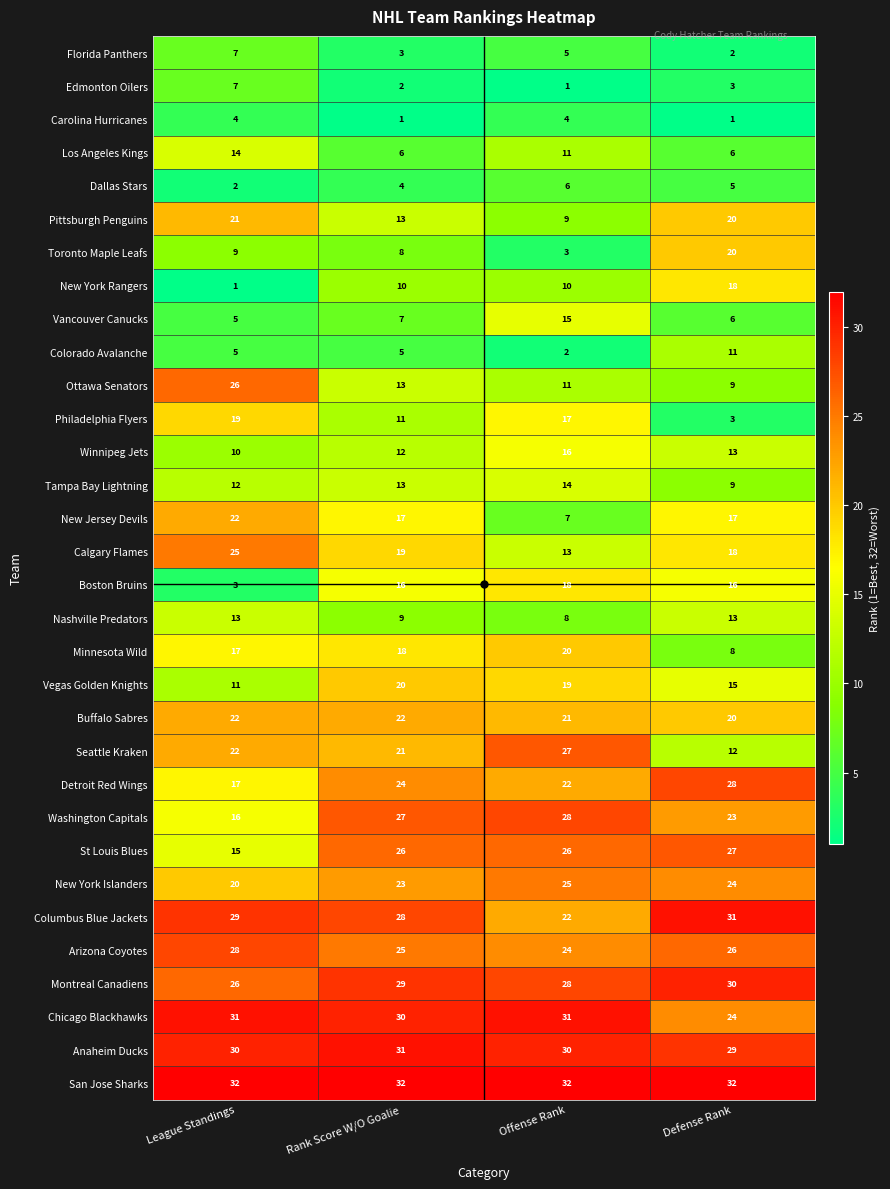

At which label does Vegas Golden Knights first exceed 19?

Rank Score W/O Goalie